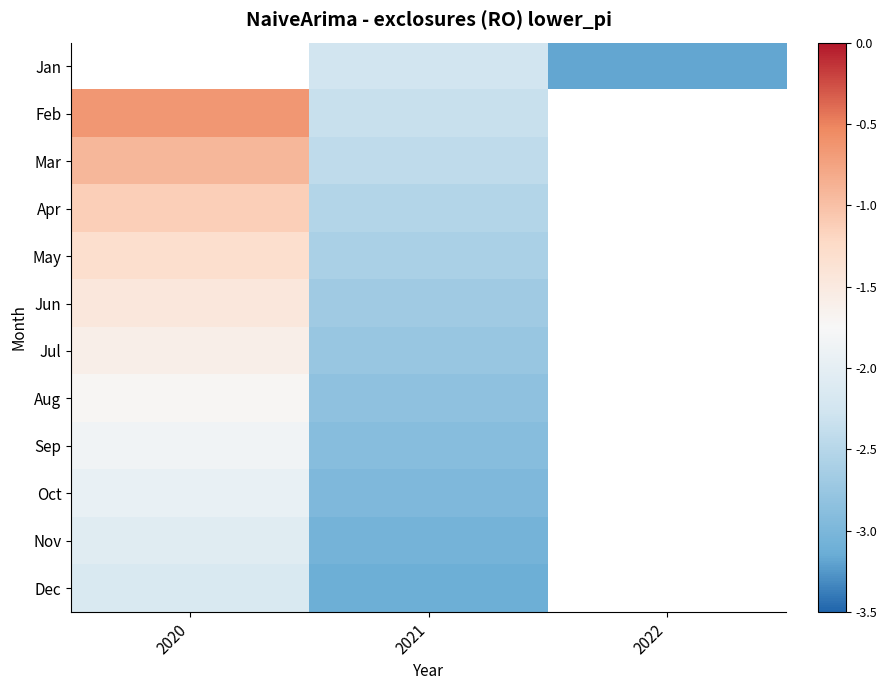

The Jul series shows -2.8 at 2021. True or false?

True